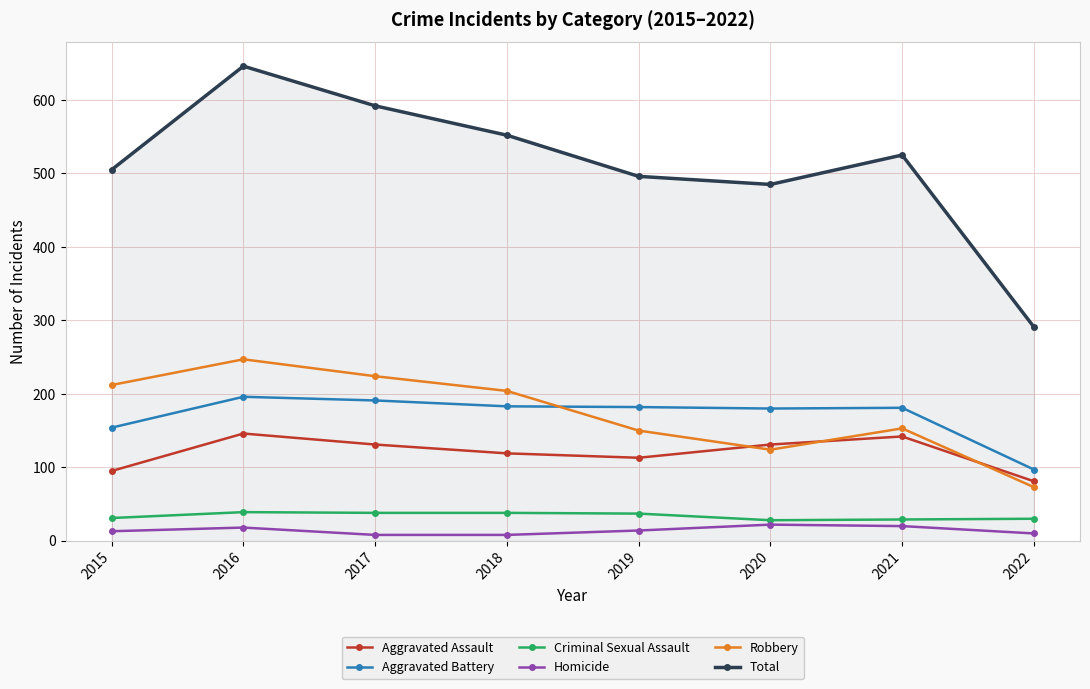

True or false: Robbery has more than 2 points higher than both neighbors.

False